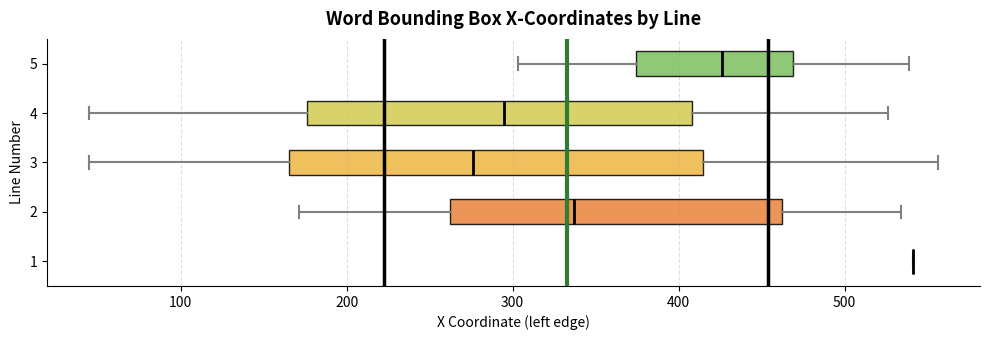

Comparing the boxes themselves (not the whiskers), which one is the widest?

3